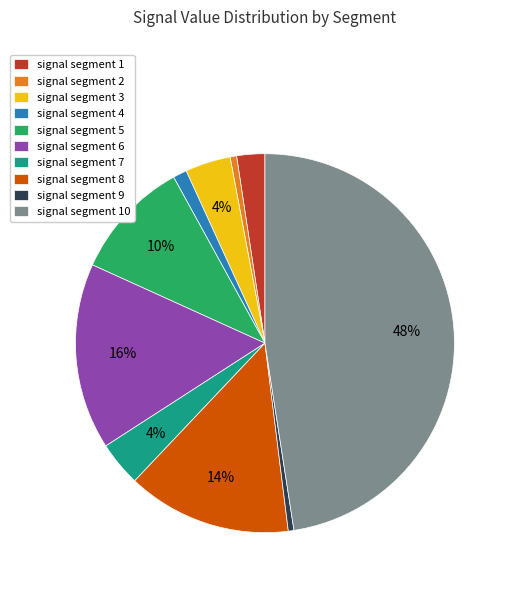

Which slice is the largest?

signal segment 10